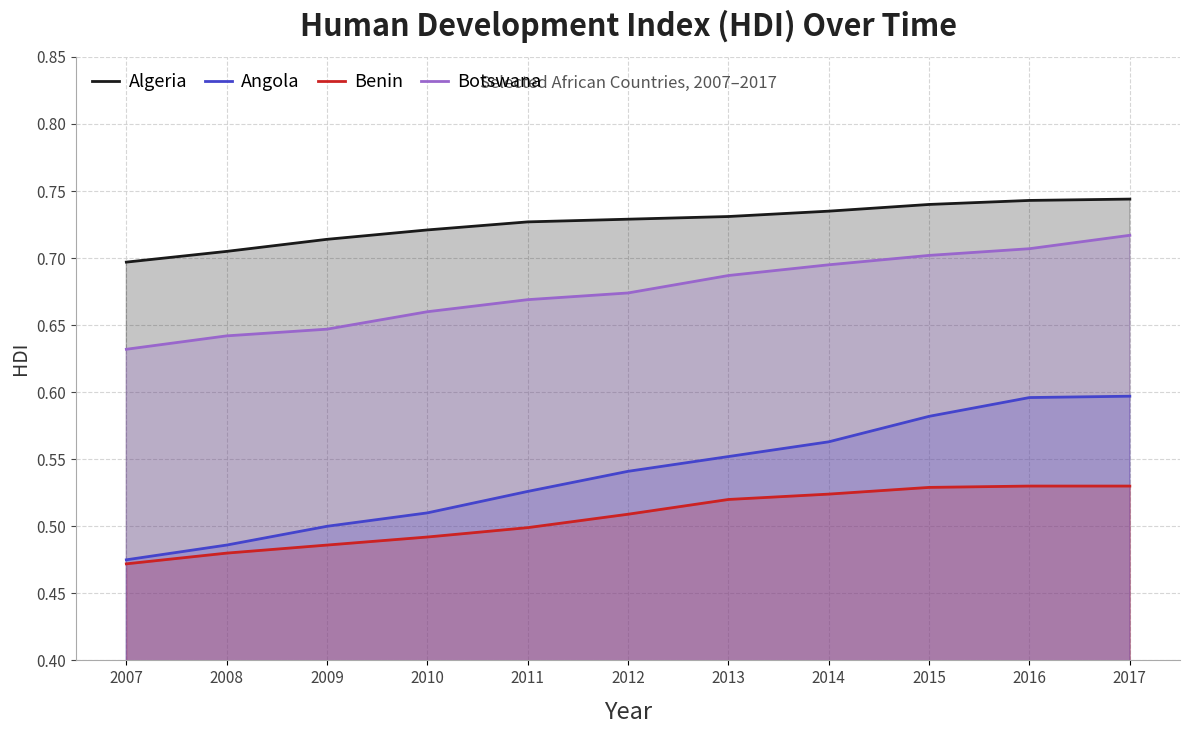

What is the difference between the highest and lowest values at 2012?

0.2